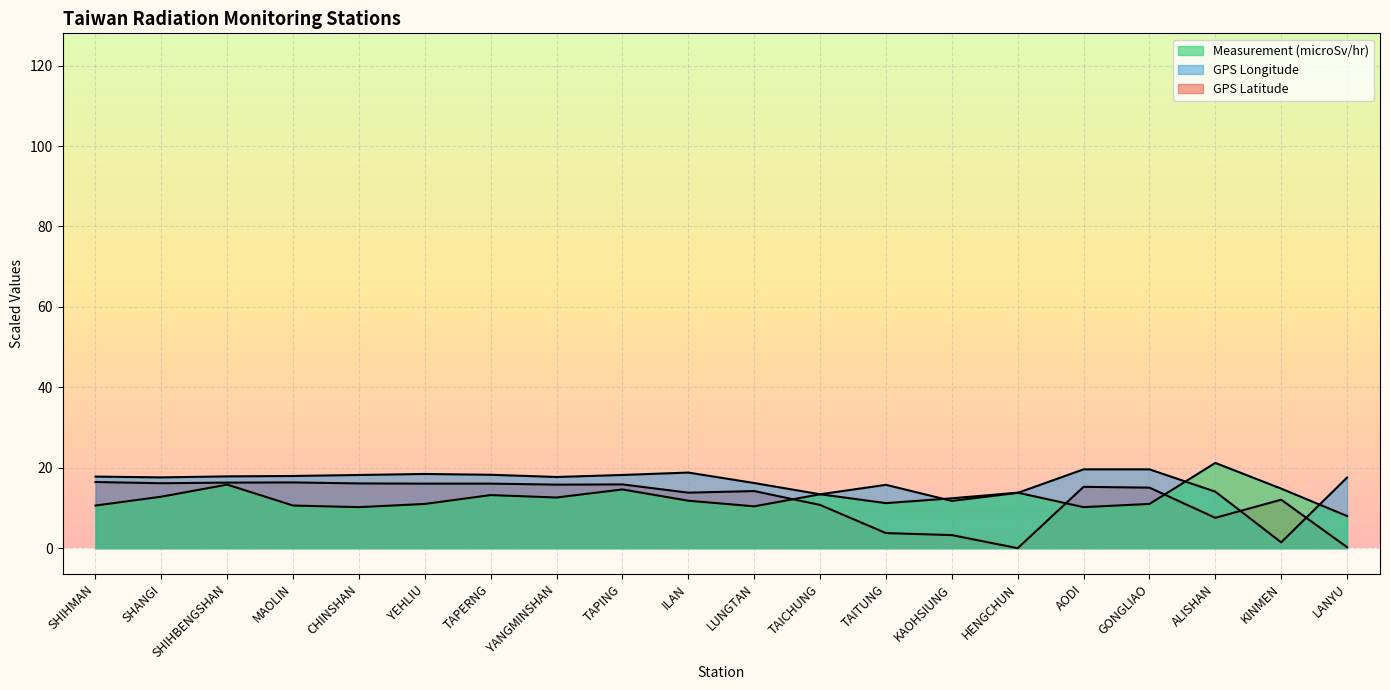

Reading left to right, extract all data points from this chart.

GPS Latitude: SHIHMAN=16.4	SHANGI=16.2	SHIHBENGSHAN=16.3	MAOLIN=16.3	CHINSHAN=16.1	YEHLIU=16.1	TAPERNG=16.1	YANGMINSHAN=15.8	TAPING=15.9	ILAN=13.8	LUNGTAN=14.2	TAICHUNG=10.7	TAITUNG=3.8	KAOHSIUNG=3.2	HENGCHUN=0.0	AODI=15.3	GONGLIAO=15.1	ALISHAN=7.6	KINMEN=12.1	LANYU=0.3
GPS Longitude: SHIHMAN=17.8	SHANGI=17.6	SHIHBENGSHAN=17.8	MAOLIN=18.0	CHINSHAN=18.2	YEHLIU=18.4	TAPERNG=18.3	YANGMINSHAN=17.7	TAPING=18.2	ILAN=18.8	LUNGTAN=16.2	TAICHUNG=13.4	TAITUNG=15.8	KAOHSIUNG=11.7	HENGCHUN=13.8	AODI=19.6	GONGLIAO=19.6	ALISHAN=14.1	KINMEN=1.5	LANYU=17.6
Measurement (microSv/hr): SHIHMAN=10.6	SHANGI=12.8	SHIHBENGSHAN=15.8	MAOLIN=10.6	CHINSHAN=10.2	YEHLIU=11.0	TAPERNG=13.2	YANGMINSHAN=12.6	TAPING=14.6	ILAN=11.8	LUNGTAN=10.4	TAICHUNG=13.4	TAITUNG=11.2	KAOHSIUNG=12.4	HENGCHUN=13.8	AODI=10.2	GONGLIAO=11.0	ALISHAN=21.2	KINMEN=14.8	LANYU=8.0